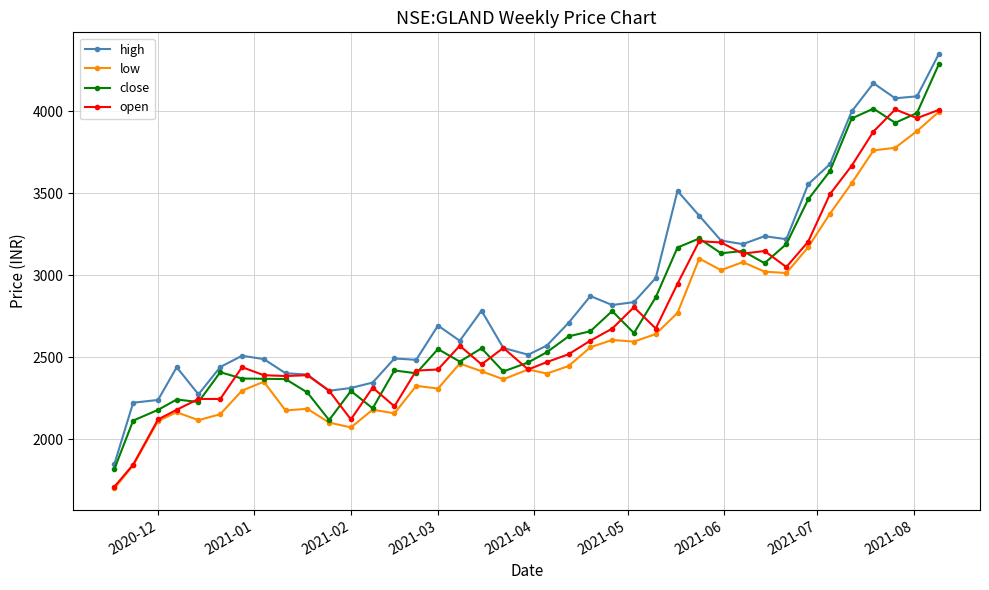

What is the value of the low point at the 15th from the left?

2325.1